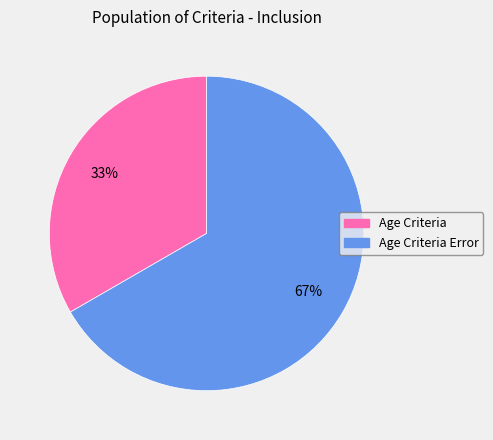

Is there any slice that represents more than half of the pie?

Yes